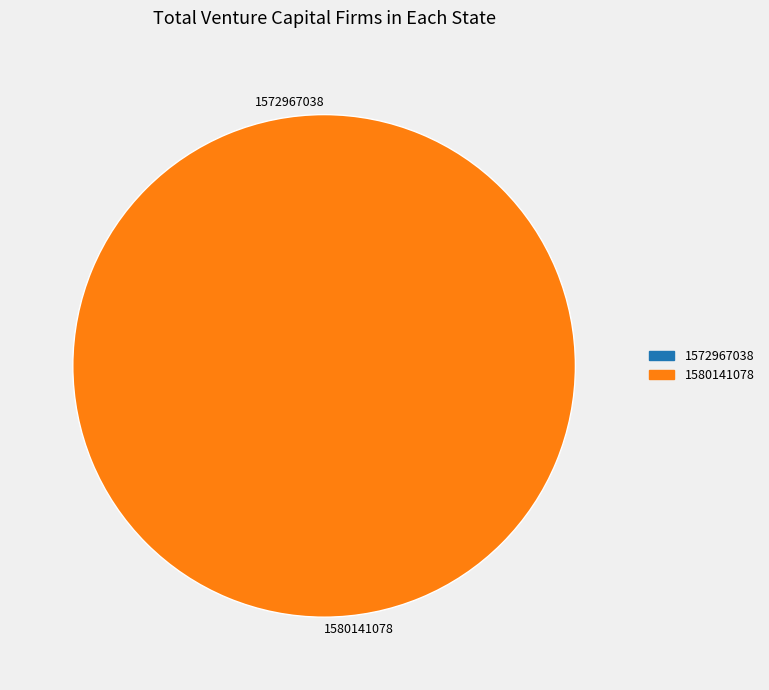

True or false: 1580141078 accounts for 86% of the total.

False